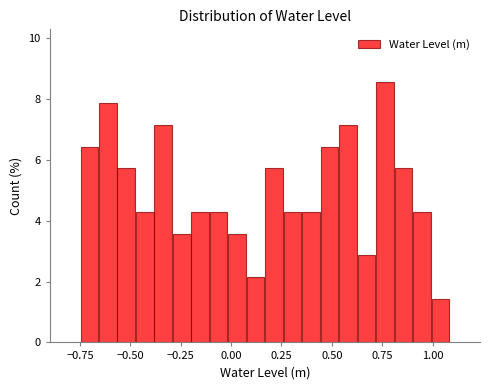

Read against the x-axis, roughly where is the centre of the tallest bar?

0.75